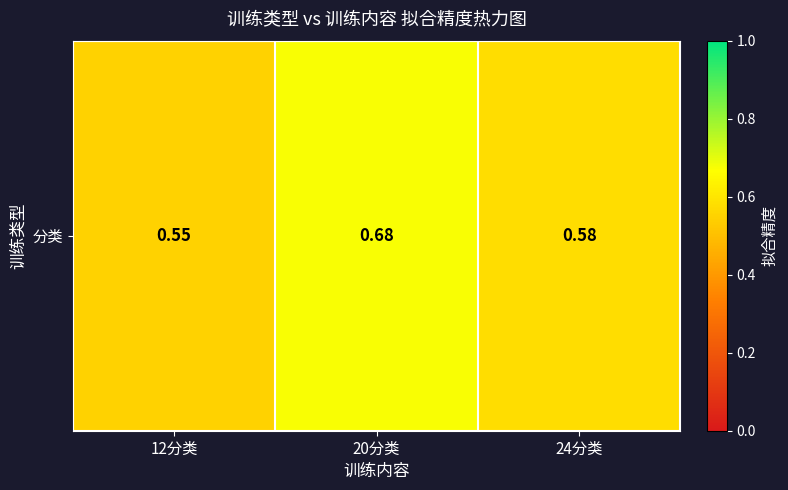

What value does the data have at 20分类?

0.7